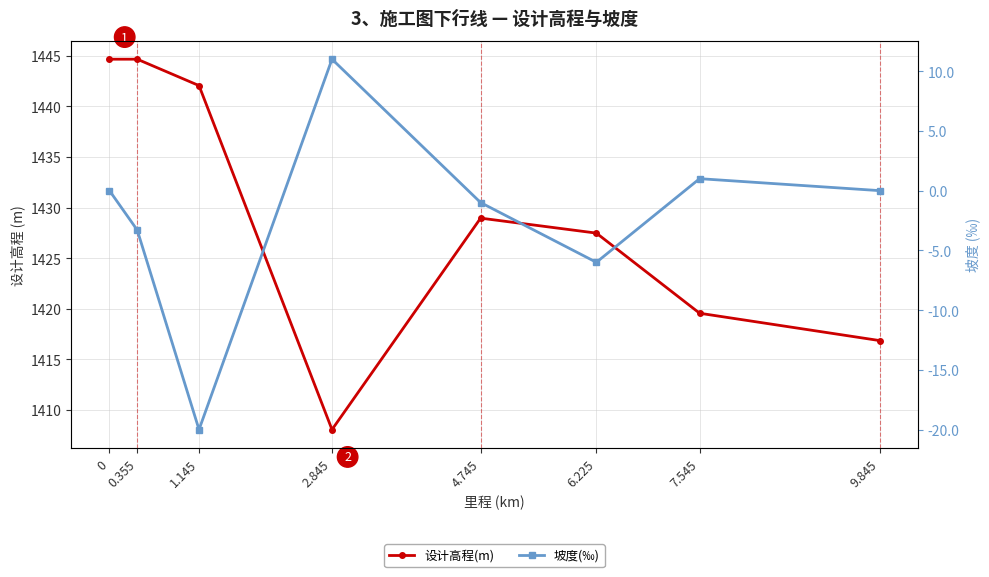

The 设计高程(m) series shows 1444.7 at 0. True or false?

True